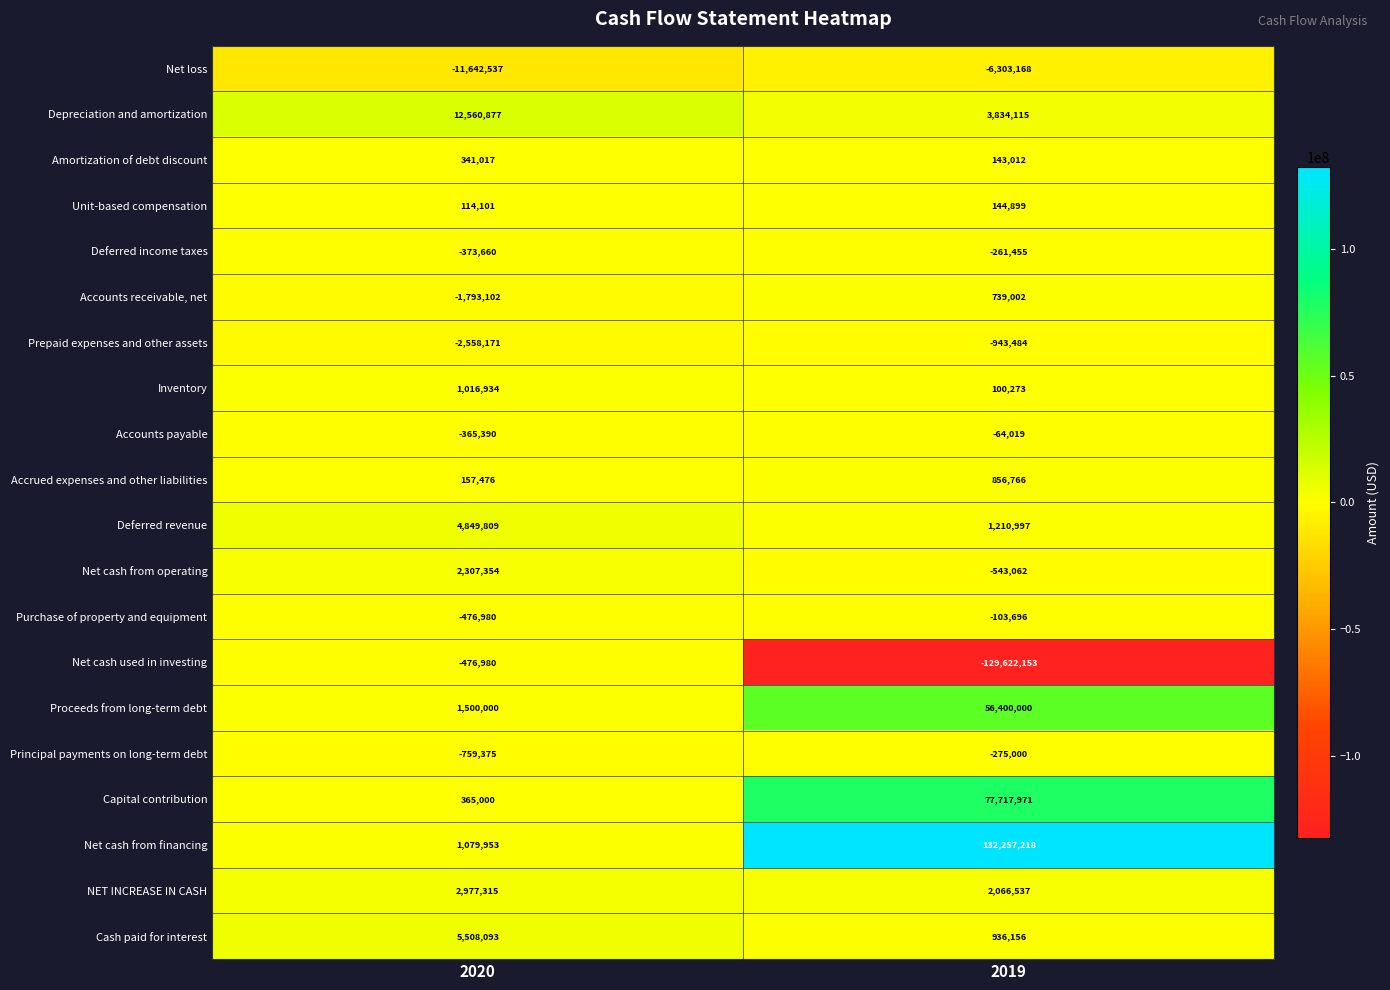

At which category does the chart reach its minimum across all series?

2019